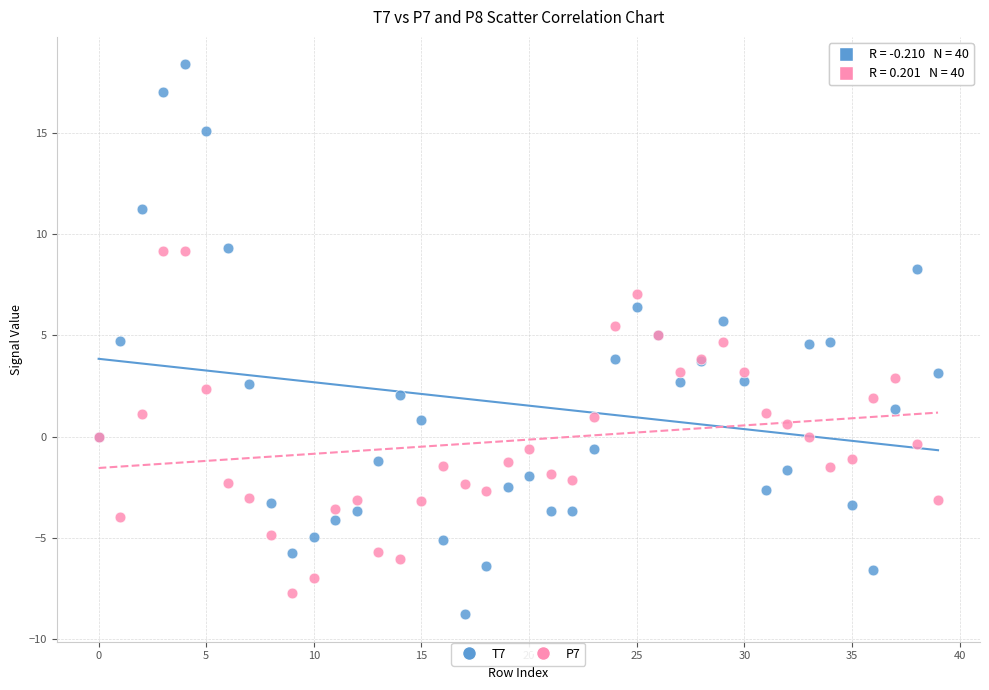

What are all the series names shown in the legend?

T7, P7